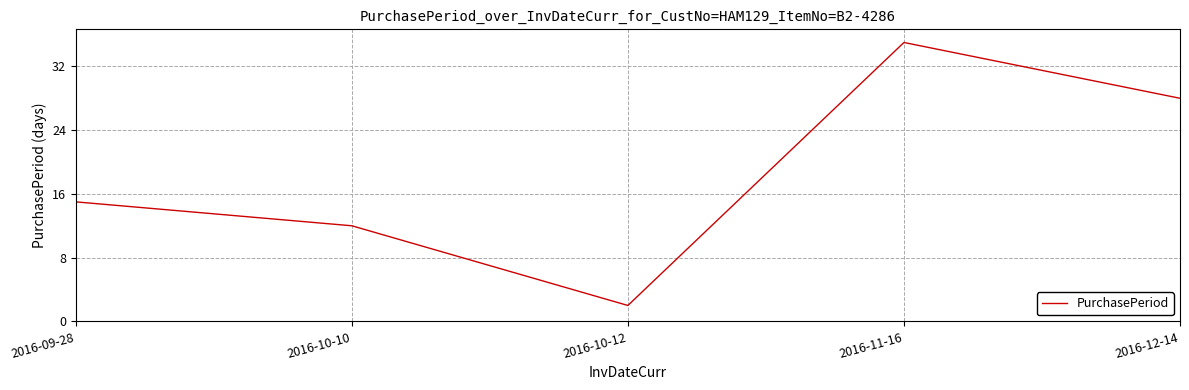

Is it true that the value at 2016-10-10 is 19?

False